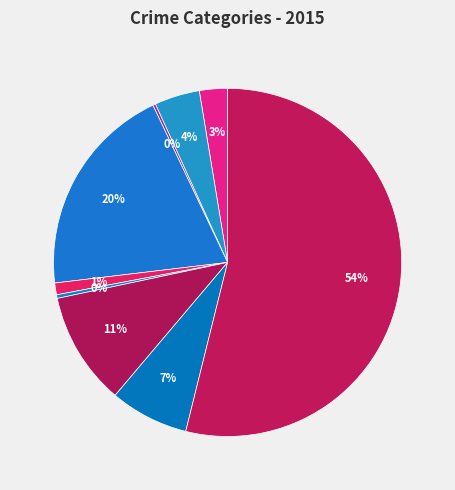

What is the largest slice in the pie chart?

Theft